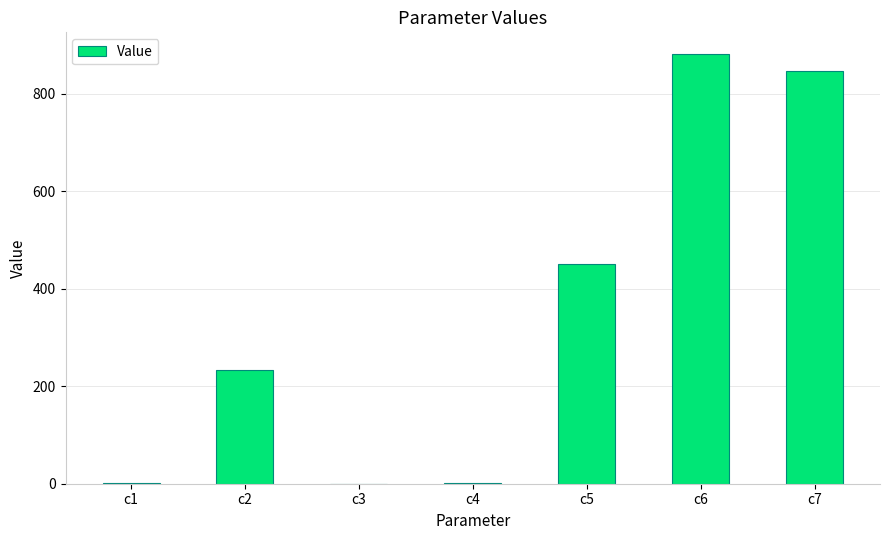

What is the greatest value displayed?

881.9